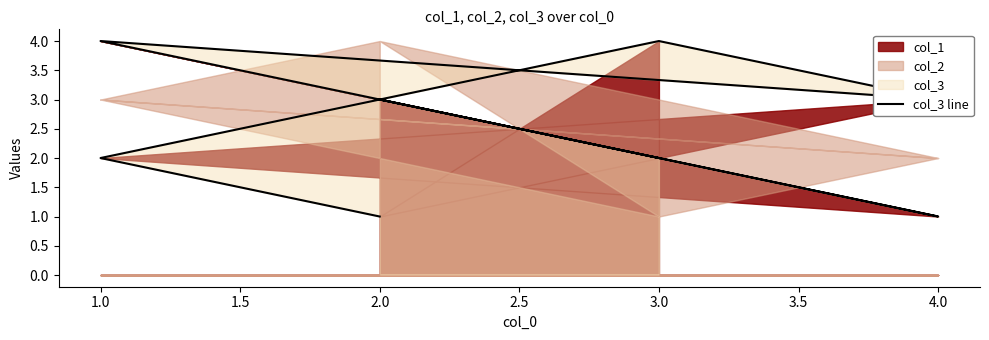

True or false: the data has more than 0 interior local peaks.

True